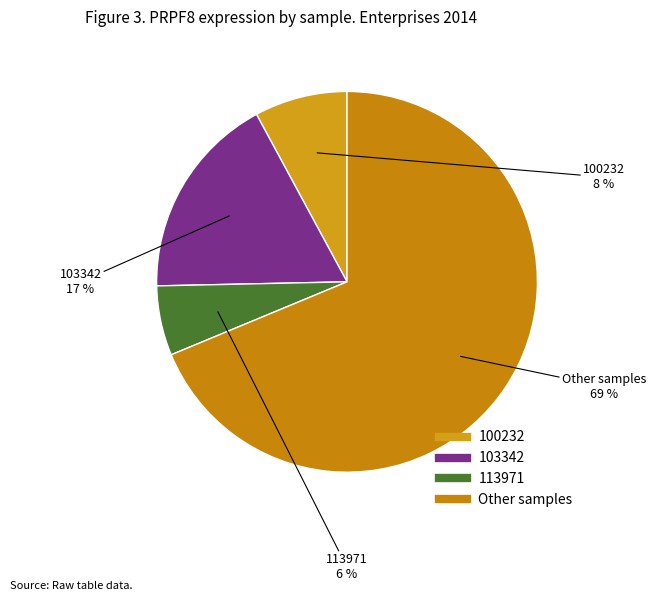

How many slices are in this pie chart?

4